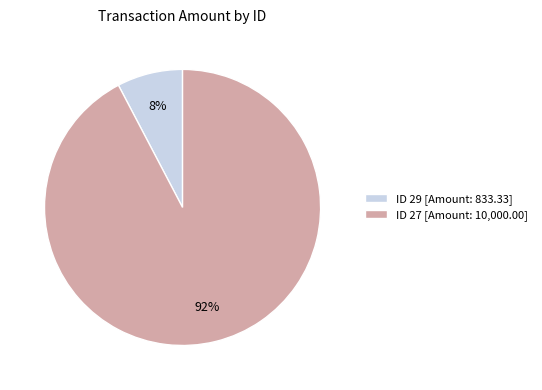

To the nearest percent, what portion does ID 29 [Amount: 833.33] represent?

8%